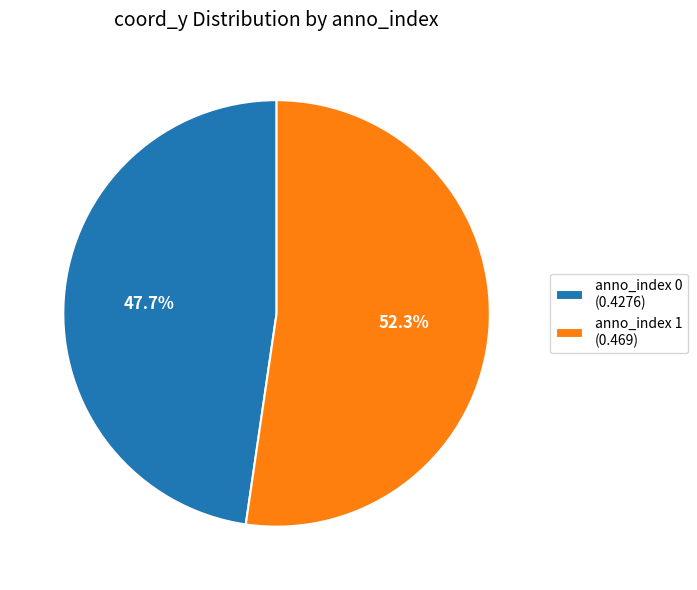

What is the majority slice?

anno_index 1 (0.469)